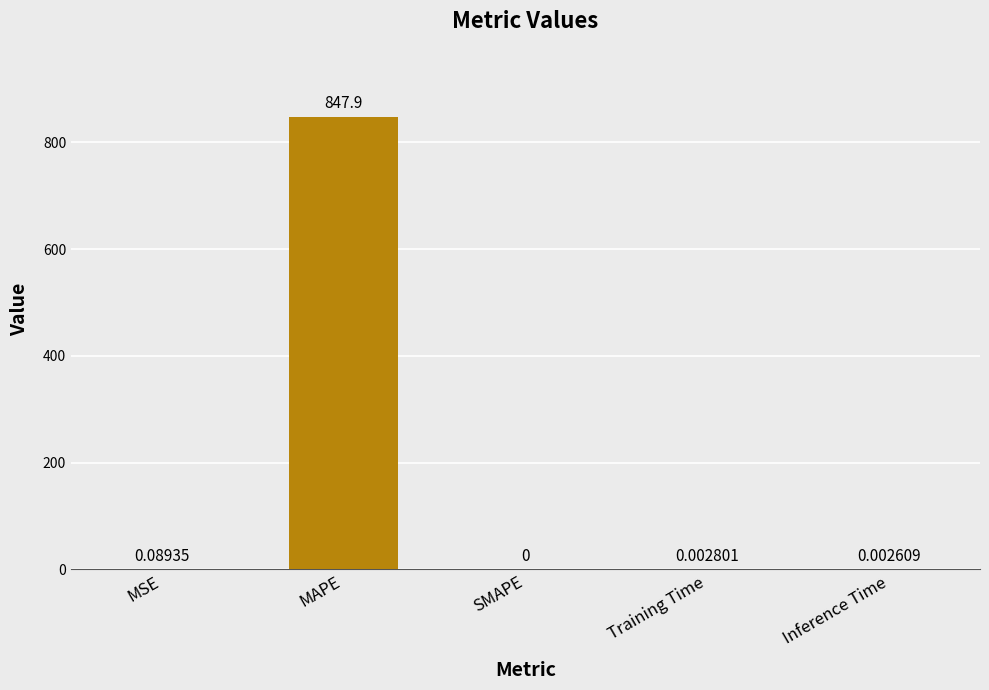

What is the sum of all values?

848.0